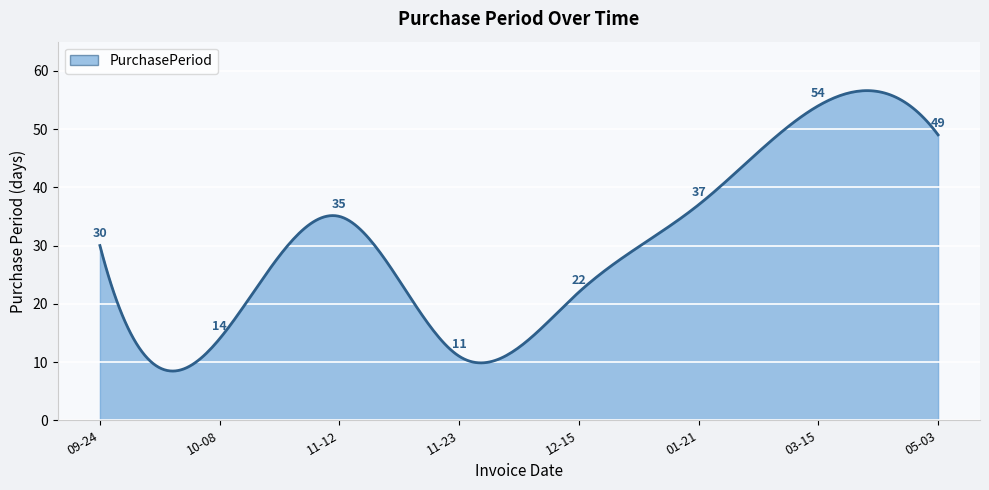

What is the difference between the maximum and minimum values?

48.1